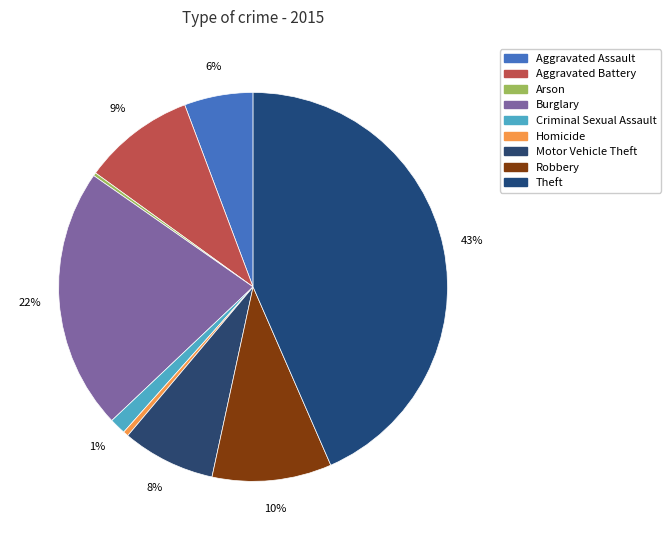

Does Criminal Sexual Assault account for over 50% of the chart?

No